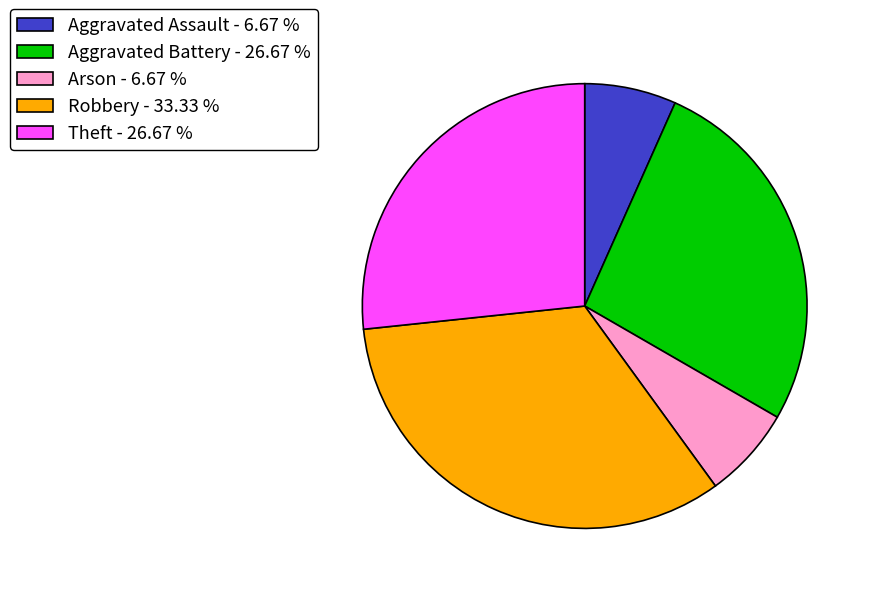

Count the number of slices in the pie.

5